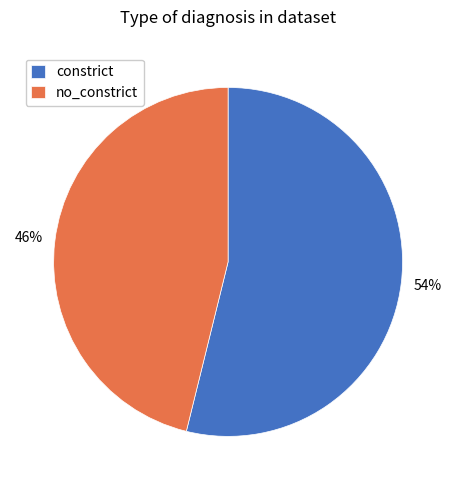

To the nearest percent, what is the average slice percentage?

50%